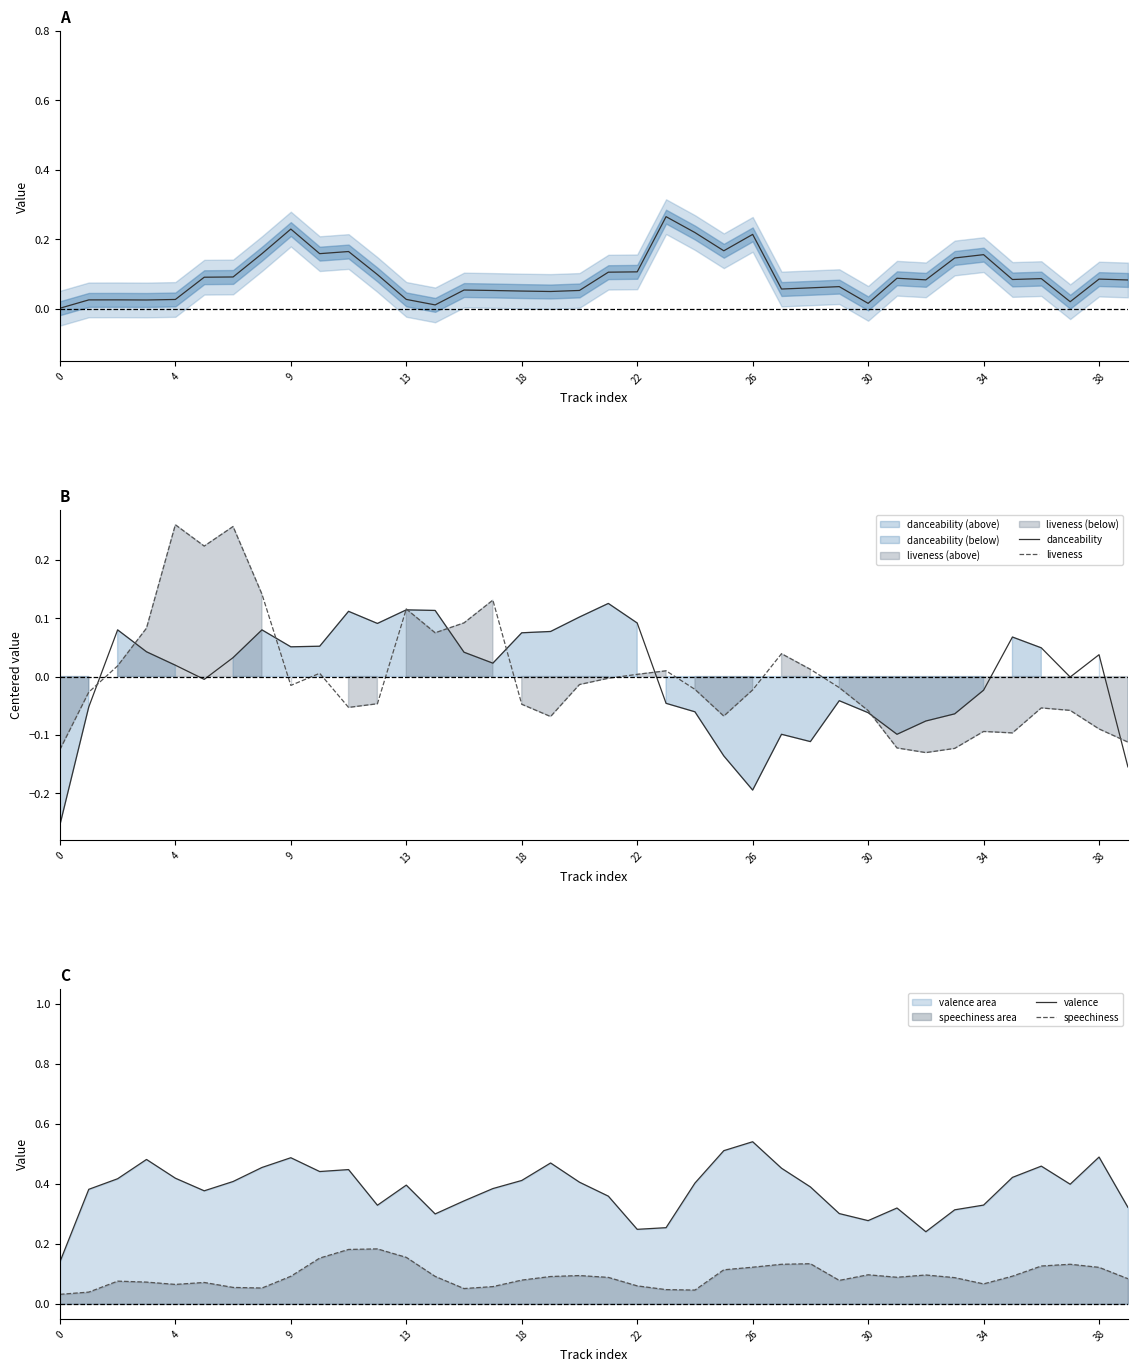

Is it true that danceability equals 0.0 at 18?

False